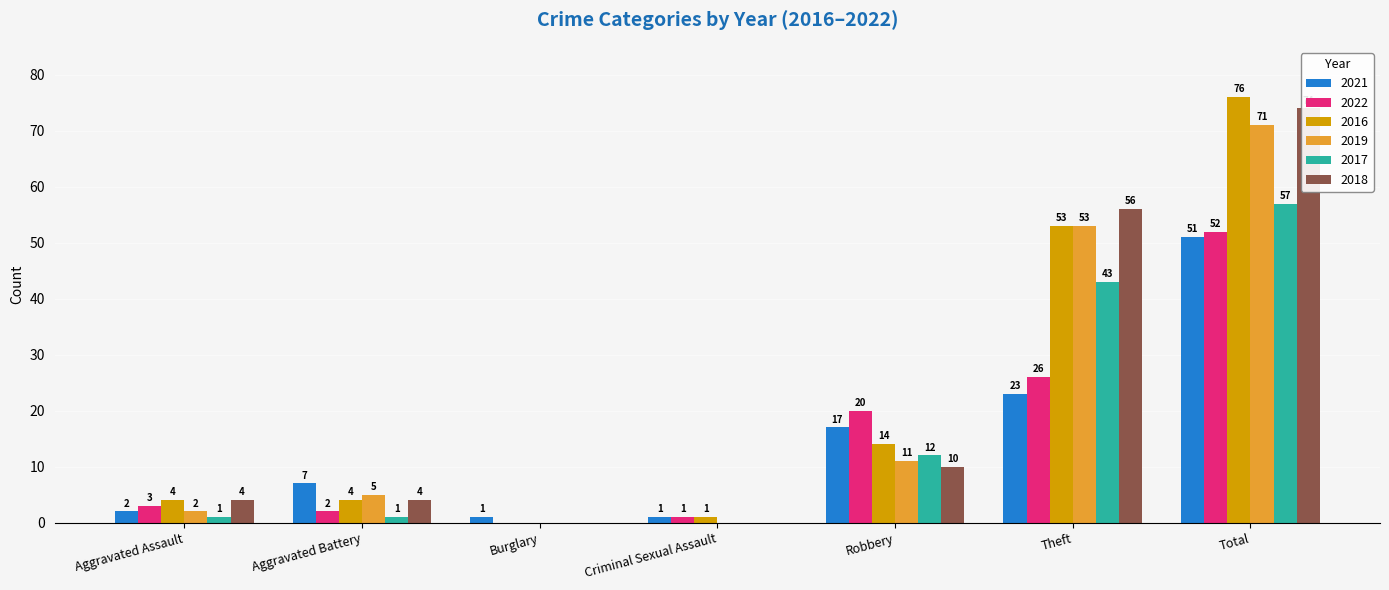

Which series has the largest range (max minus min)?

2016